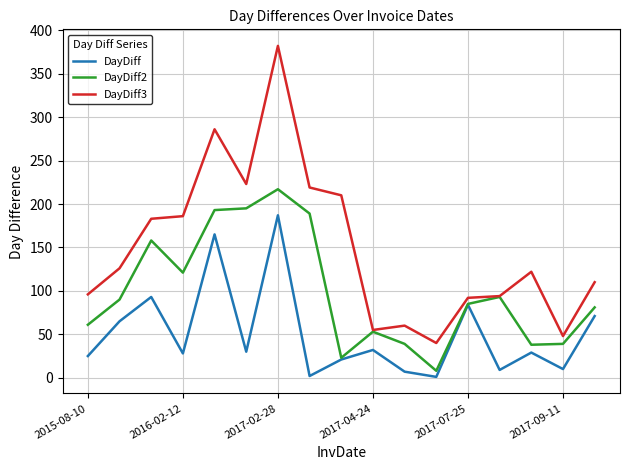

What is the smallest value displayed?

1